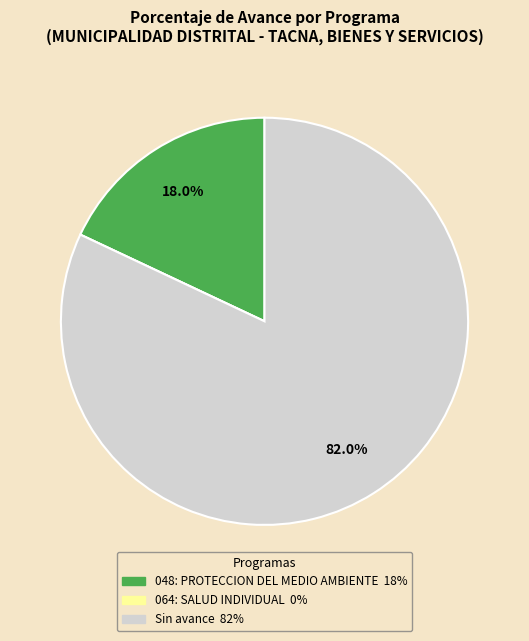

Is there any slice that represents more than half of the pie?

Yes